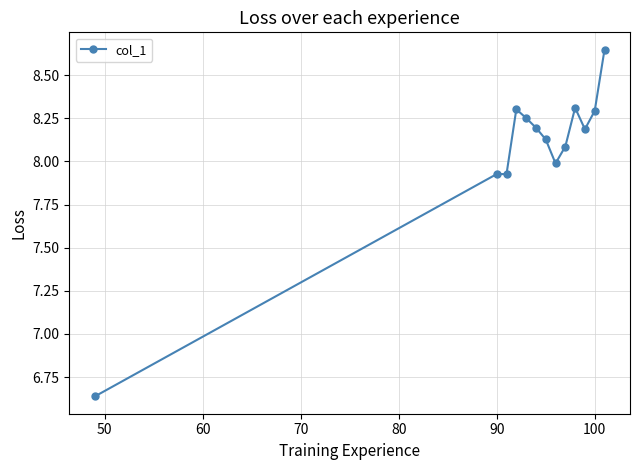

What is the difference between the maximum and minimum values?

2.0